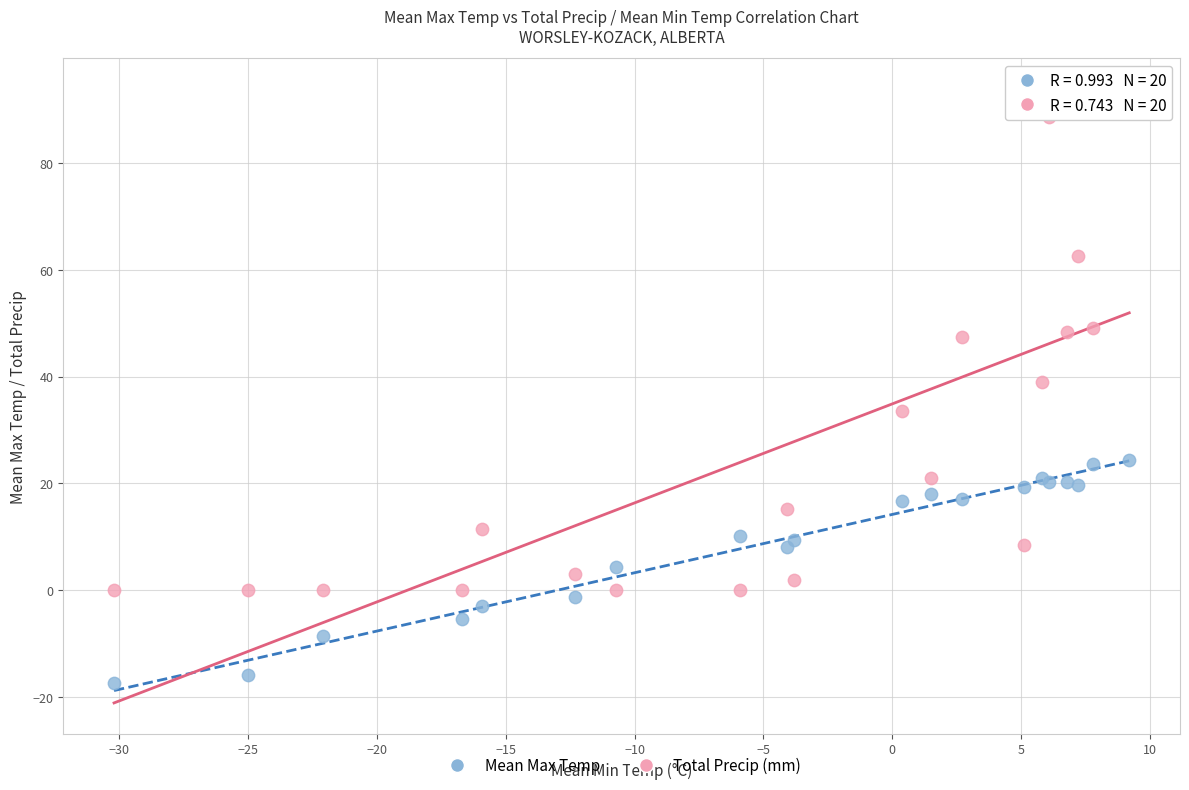

What is the X range (max minus min) for the scatter plot?

39.4